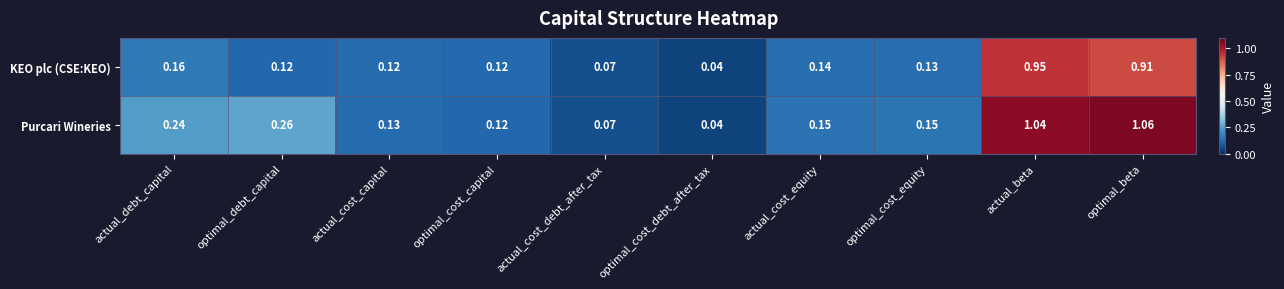

At actual_debt_capital, list the series in order from largest to smallest.

Purcari Wineries, KEO plc (CSE:KEO)